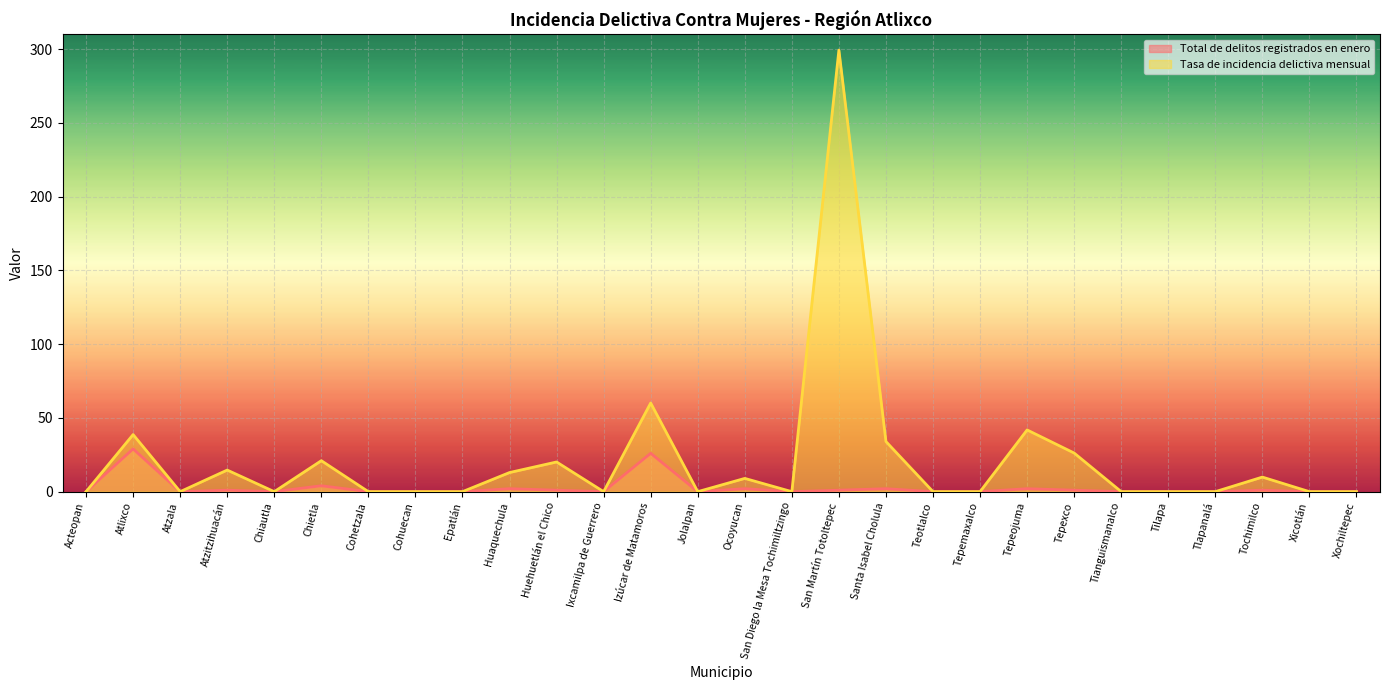

How many values in Tasa de incidencia delictiva mensual are above zero?

12